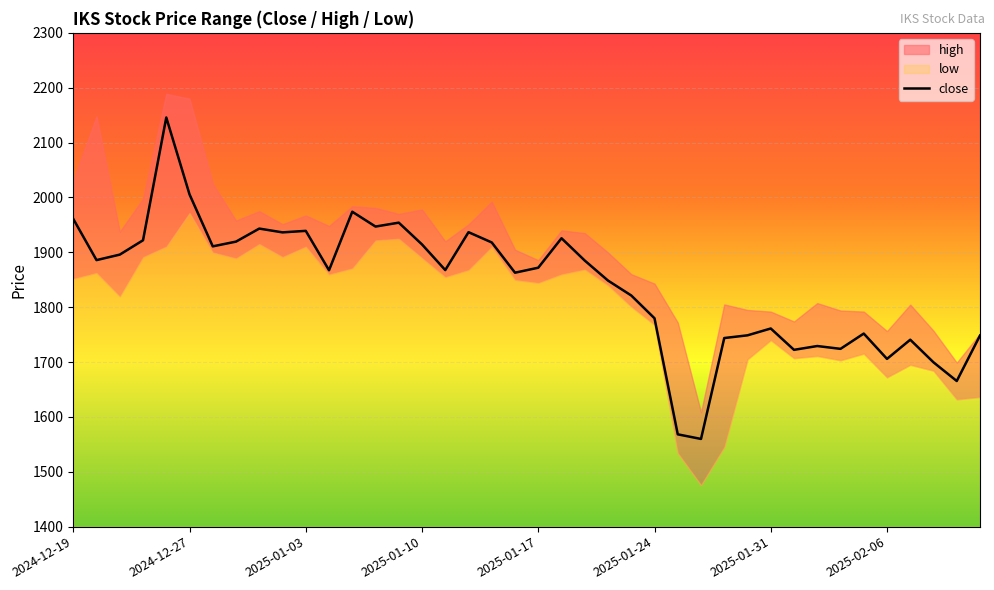

Reading left to right, what are all the values shown in this chart?

1960.8	1885.8	1895.8	1922.0	2145.7	2005.6	1910.8	1919.5	1943.2	1936.3	1939.1	1867.3	1974.0	1947.0	1954.0	1914.3	1867.7	1936.7	1918.0	1862.8	1872.0	1925.7	1885.0	1848.5	1821.3	1779.8	1568.2	1559.8	1743.8	1748.7	1761.2	1722.2	1729.2	1724.0	1751.9	1705.8	1740.7	1699.5	1665.5	1748.3